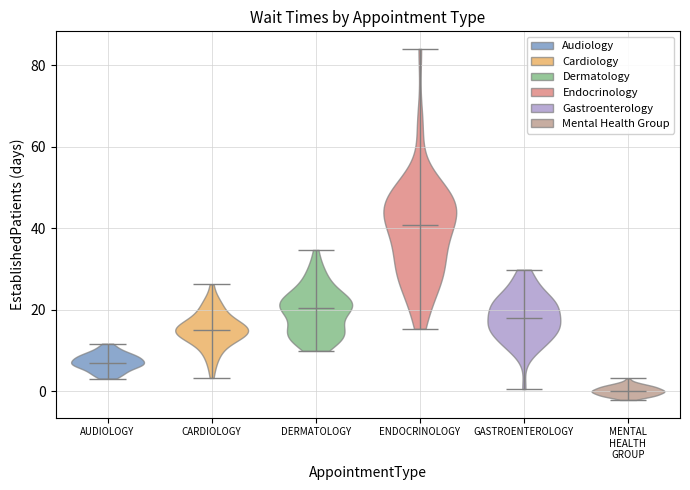

Reading left to right, read every violin against the y-axis: where its median line is, and the lowest and highest points it reaches. The values are not printed on the chart, so give them approximately, as read against the axis.

AUDIOLOGY: median line 6, lowest point 4, highest point 12
CARDIOLOGY: median line 14, lowest point 4, highest point 26
DERMATOLOGY: median line 20, lowest point 10, highest point 34
ENDOCRINOLOGY: median line 40, lowest point 16, highest point 84
GASTROENTEROLOGY: median line 18, lowest point 0, highest point 30
MENTAL HEALTH GROUP: median line 0, lowest point -2, highest point 4